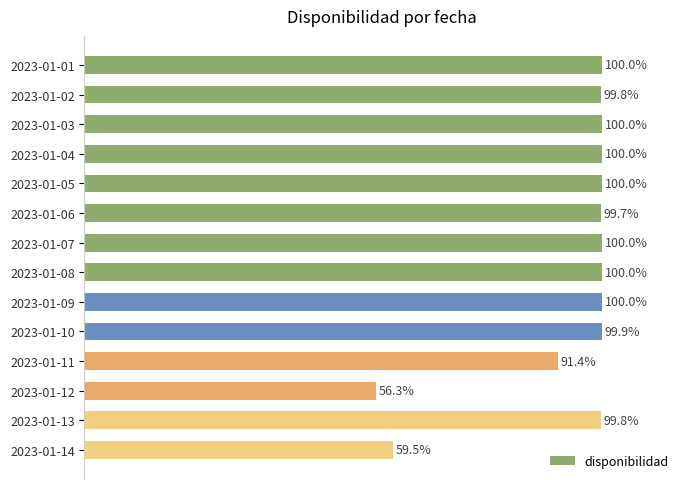

Which has a higher value, 2023-01-05 or 2023-01-14?

2023-01-05